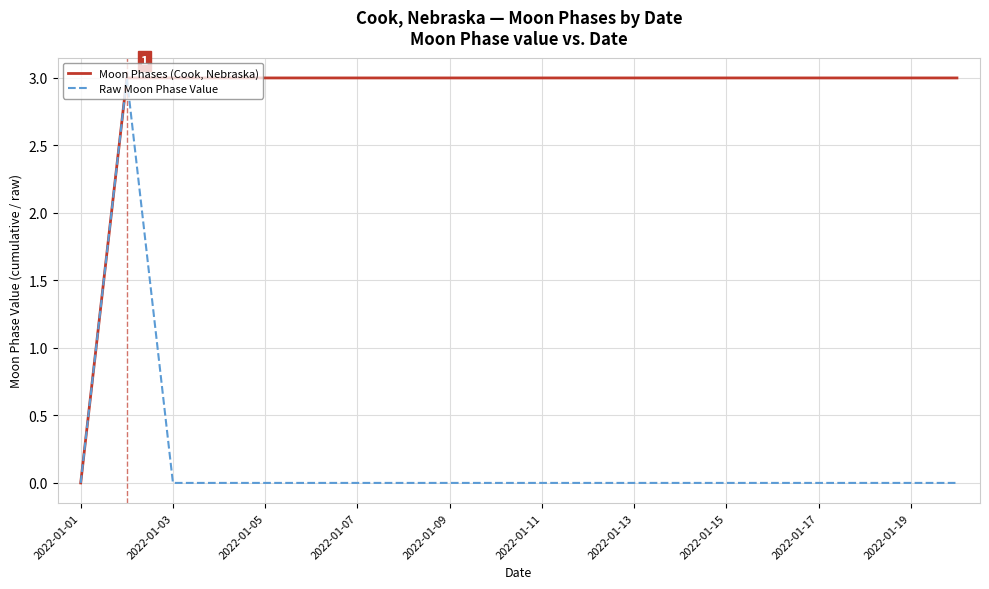

What is the highest value of the Moon Phases (Cook, Nebraska) series?

3